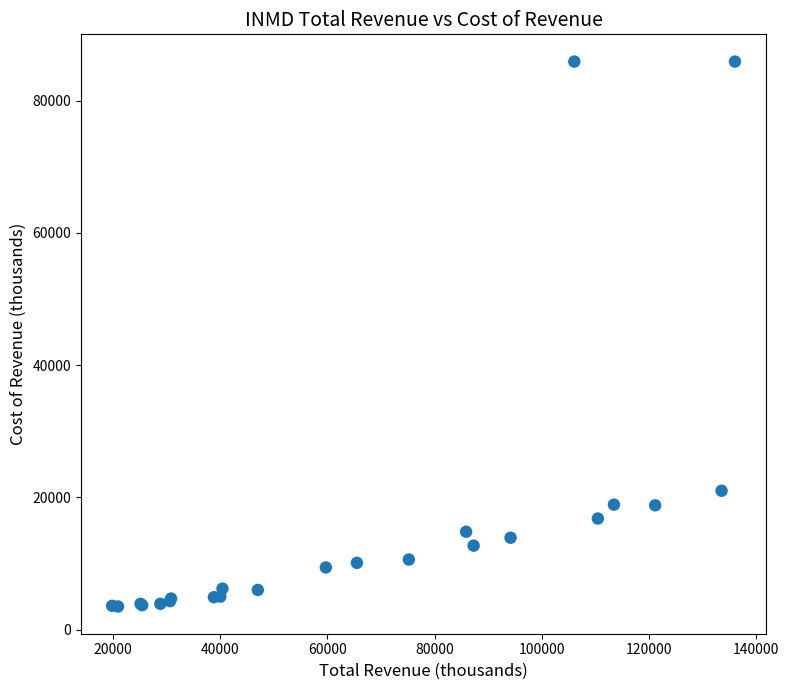

What Y value in the scatter plot is closest to 44700?

21000